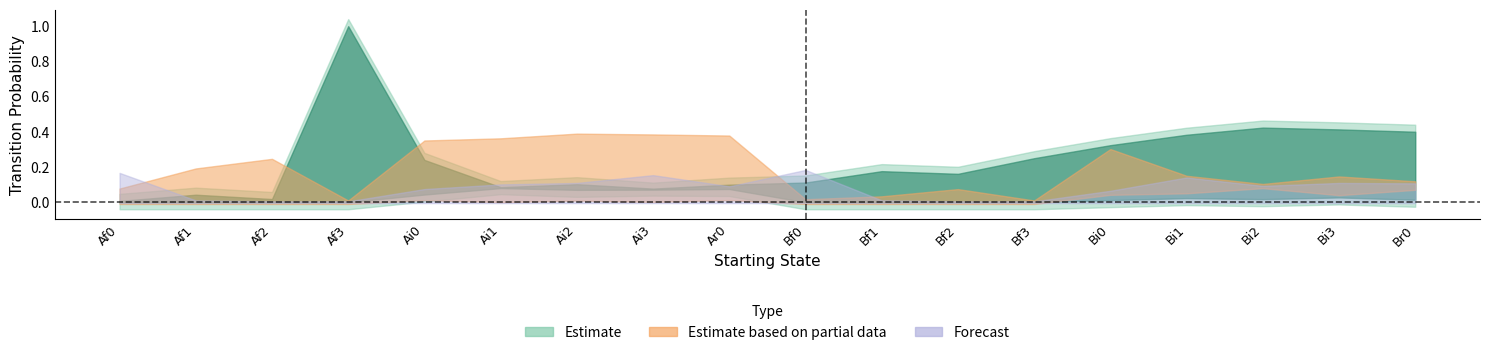

Reading left to right, list all the values displayed in this chart.

Ar0: Af0=0.0	Af1=0.0	Af2=0.0	Af3=1.0	Ai0=0.2	Ai1=0.1	Ai2=0.1	Ai3=0.1	Ar0=0.1	Bf0=0.1	Bf1=0.2	Bf2=0.2	Bf3=0.2	Bi0=0.3	Bi1=0.4	Bi2=0.4	Bi3=0.4	Br0=0.4
Br0: Af0=0.1	Af1=0.2	Af2=0.2	Af3=0.0	Ai0=0.3	Ai1=0.4	Ai2=0.4	Ai3=0.4	Ar0=0.4	Bf0=0.0	Bf1=0.0	Bf2=0.1	Bf3=0.0	Bi0=0.3	Bi1=0.1	Bi2=0.1	Bi3=0.1	Br0=0.1
Ai0: Af0=0.0	Af1=0.0	Af2=0.0	Af3=0.0	Ai0=0.0	Ai1=0.1	Ai2=0.1	Ai3=0.1	Ar0=0.1	Bf0=0.0	Bf1=0.0	Bf2=0.0	Bf3=0.0	Bi0=0.0	Bi1=0.0	Bi2=0.0	Bi3=0.0	Br0=0.0
Bi0: Af0=0.0	Af1=0.0	Af2=0.0	Af3=0.0	Ai0=0.0	Ai1=0.0	Ai2=0.0	Ai3=0.0	Ar0=0.0	Bf0=0.0	Bf1=0.0	Bf2=0.0	Bf3=0.0	Bi0=0.1	Bi1=0.1	Bi2=0.1	Bi3=0.1	Br0=0.1
Af0: Af0=0.2	Af1=0.0	Af2=0.0	Af3=0.0	Ai0=0.1	Ai1=0.1	Ai2=0.1	Ai3=0.1	Ar0=0.1	Bf0=0.0	Bf1=0.0	Bf2=0.0	Bf3=0.0	Bi0=0.0	Bi1=0.0	Bi2=0.0	Bi3=0.0	Br0=0.0
Bf0: Af0=0.0	Af1=0.0	Af2=0.0	Af3=0.0	Ai0=0.0	Ai1=0.0	Ai2=0.0	Ai3=0.0	Ar0=0.0	Bf0=0.2	Bf1=0.0	Bf2=0.0	Bf3=0.0	Bi0=0.1	Bi1=0.1	Bi2=0.1	Bi3=0.1	Br0=0.1